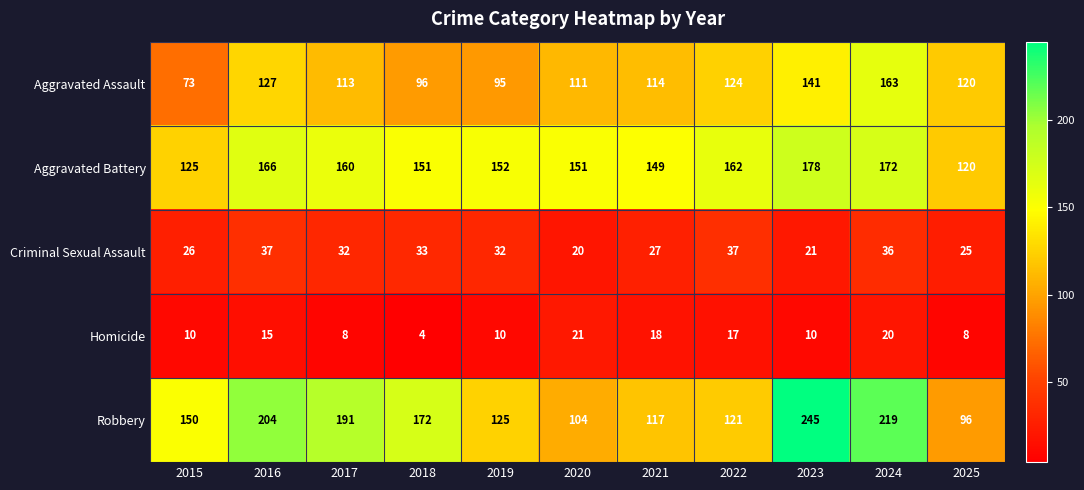

What is the total value across all series at 2017?

504